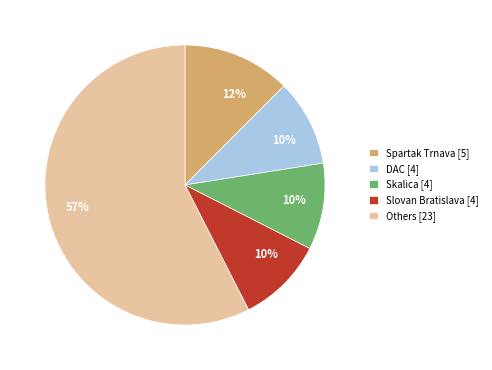

To the nearest percent, what portion does Skalica [4] represent?

10%